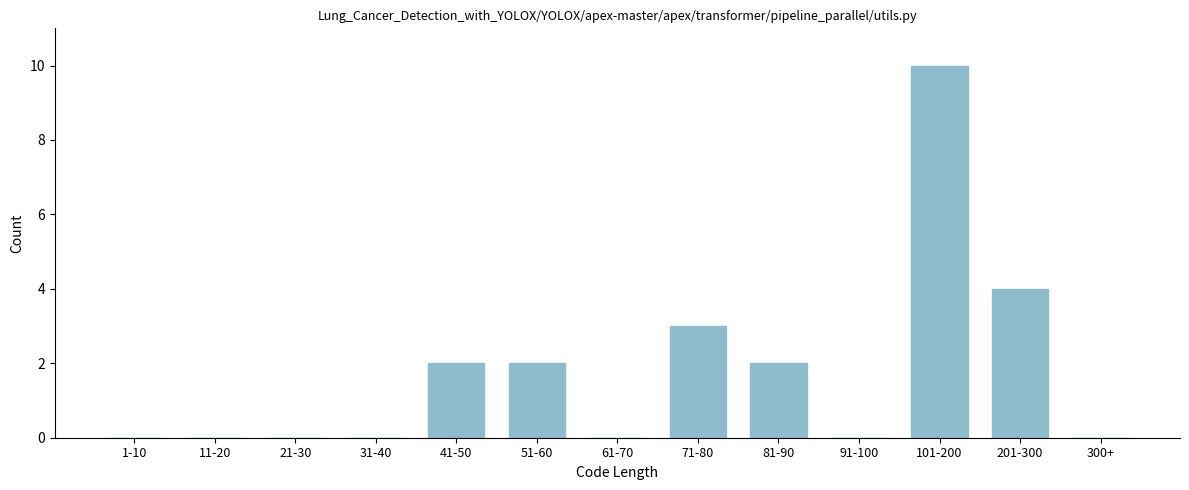

Reading left to right, list all the values displayed in this chart.

1-10=0	11-20=0	21-30=0	31-40=0	41-50=2	51-60=2	61-70=0	71-80=3	81-90=2	91-100=0	101-200=10	201-300=4	300+=0